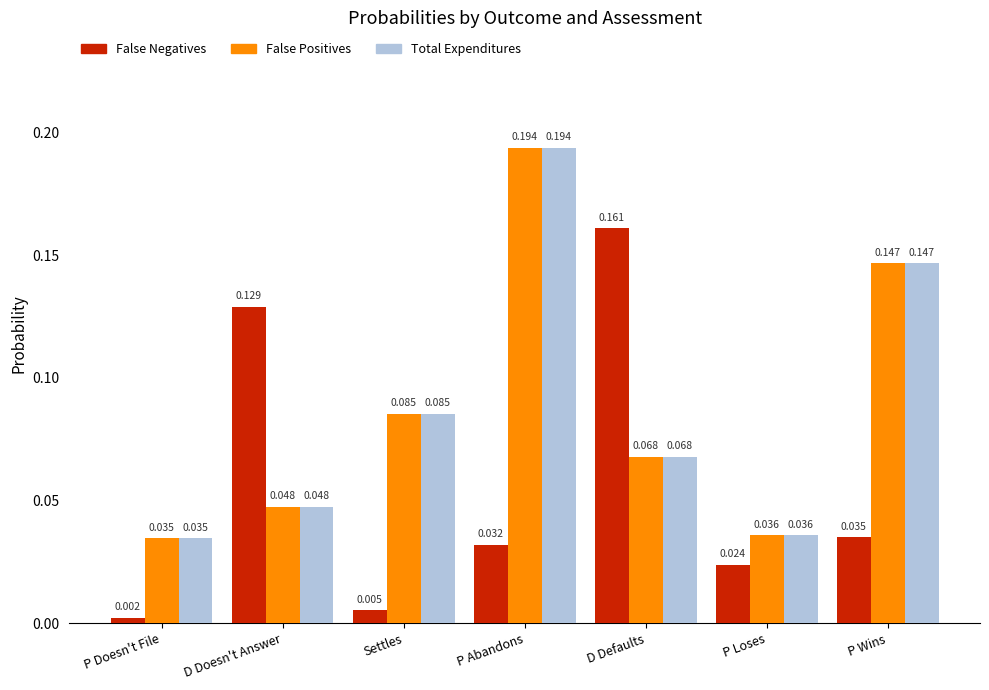

Rank the categories by False Negatives value from highest to lowest.

D Defaults, D Doesn't Answer, P Wins, P Abandons, P Loses, Settles, P Doesn't File